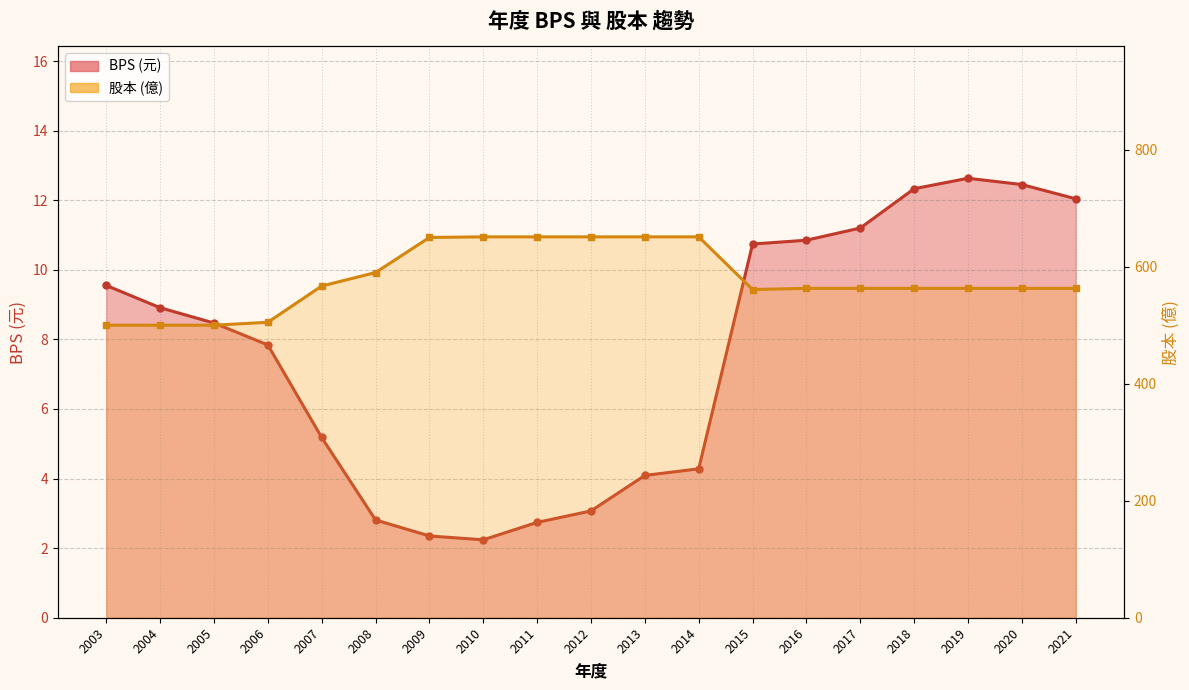

Reading right to left, what are all the values shown in this chart?

BPS (元): 2021=12.0	2020=12.4	2019=12.6	2018=12.3	2017=11.2	2016=10.8	2015=10.7	2014=4.3	2013=4.1	2012=3.1	2011=2.7	2010=2.2	2009=2.4	2008=2.8	2007=5.2	2006=7.8	2005=8.5	2004=8.9	2003=9.6
股本 (億): 2021=563.0	2020=563.0	2019=563.0	2018=563.0	2017=563.0	2016=563.0	2015=561.0	2014=651.0	2013=651.0	2012=651.0	2011=651.0	2010=651.0	2009=650.0	2008=590.0	2007=567.0	2006=505.0	2005=500.0	2004=500.0	2003=500.0